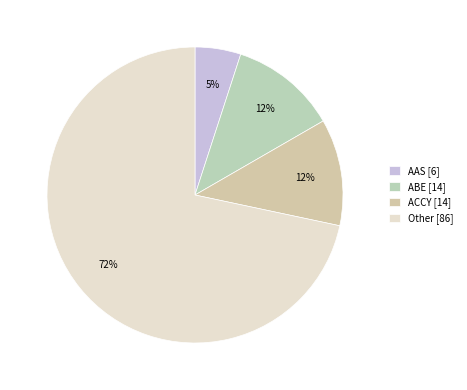

True or false: ABE accounts for 12% of the total.

True